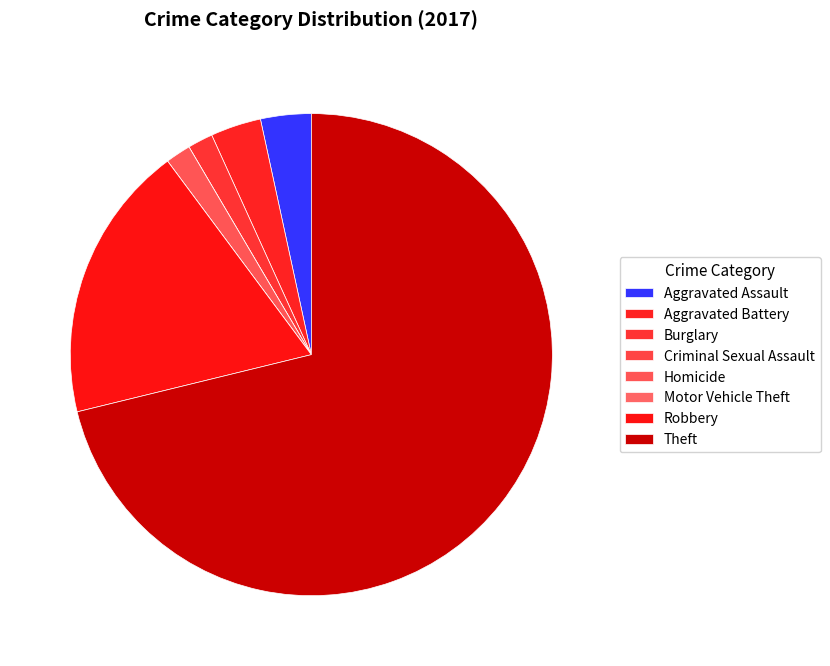

What percentage is the Aggravated Assault slice, to the nearest percent?

3%